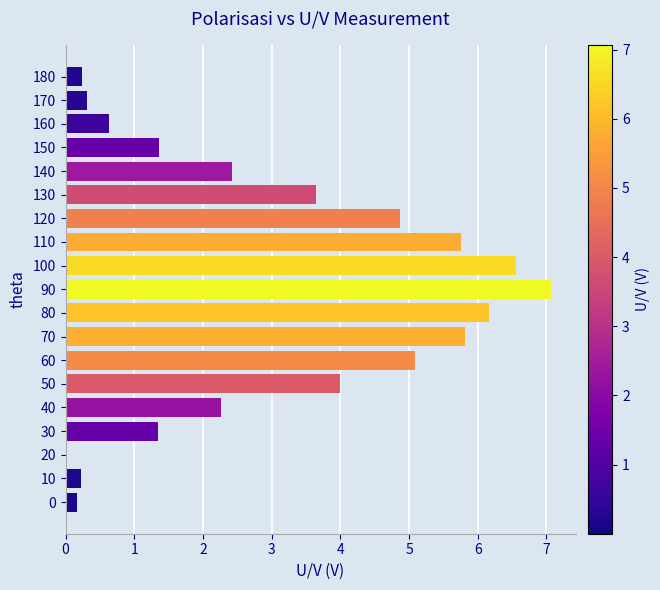

What is the change in value from 0 to 160?

+0.5